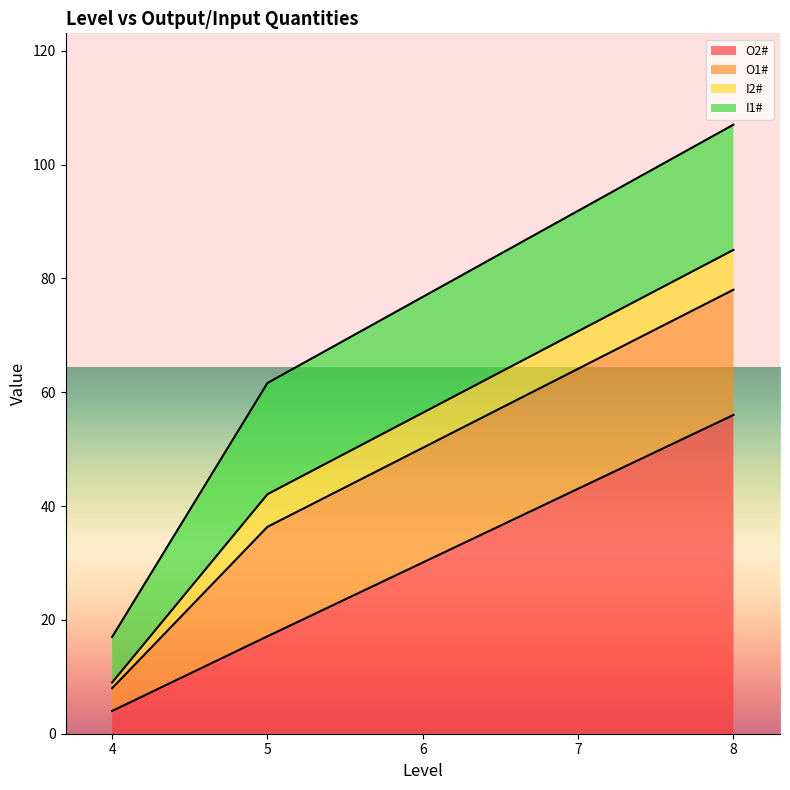

True or false: O2# and O1# cross at least once.

True